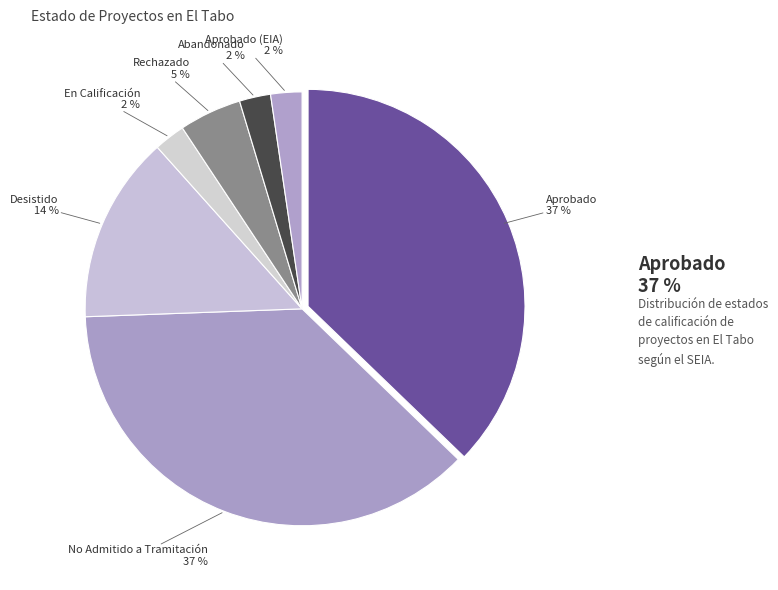

How many segments does this pie chart have?

7